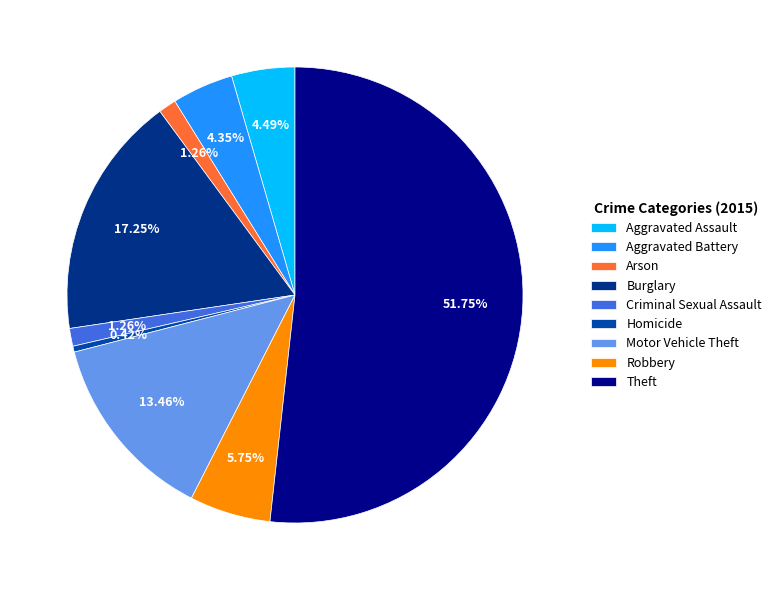

Combined, what portion of the pie is Theft and Criminal Sexual Assault?

53.0%